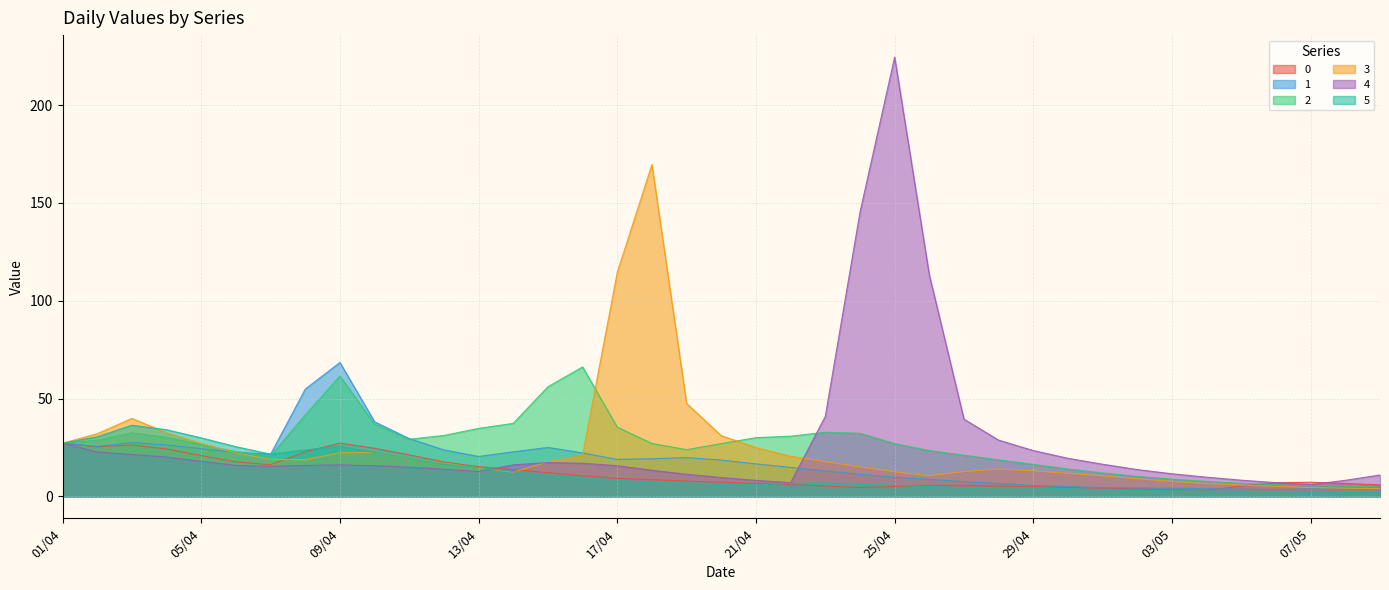

At which label does 5 first exceed 6?

01/04